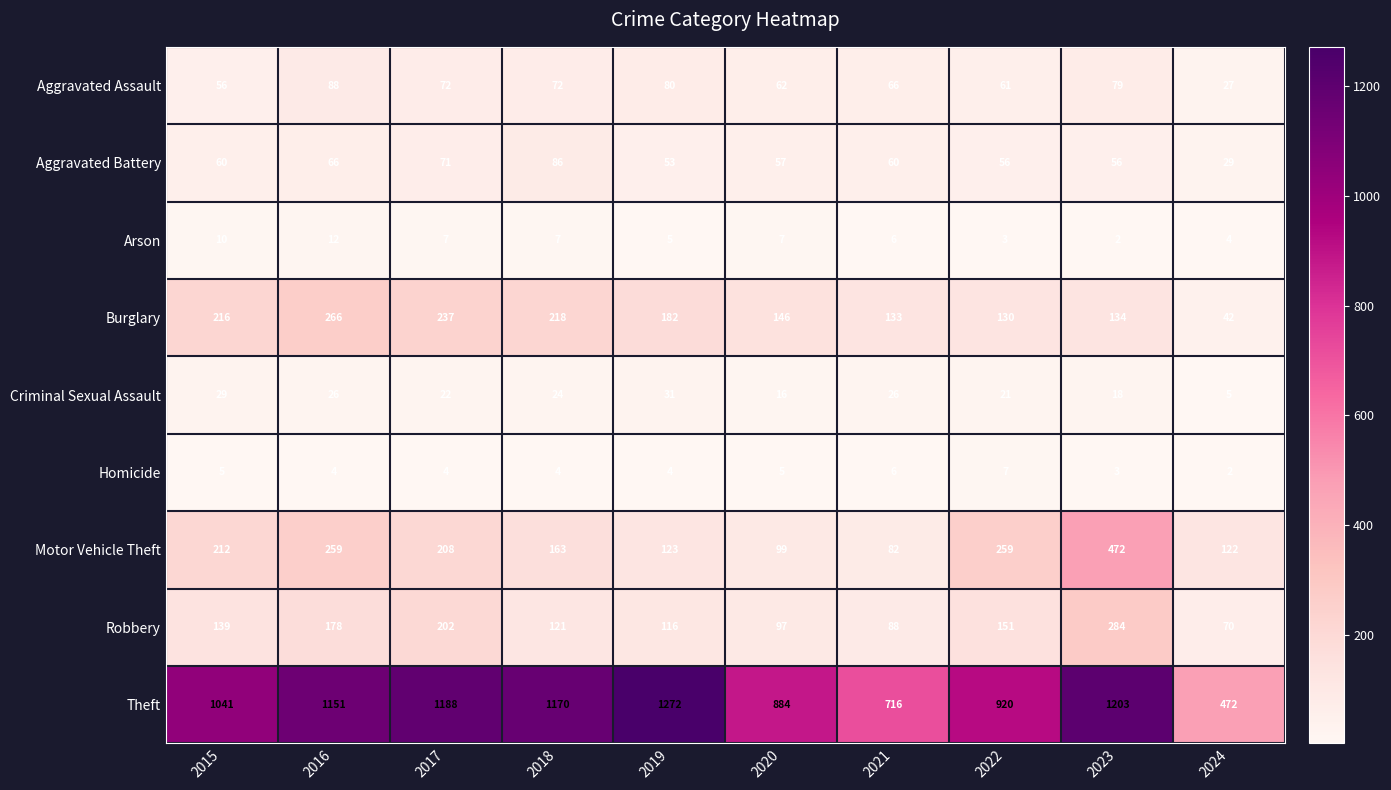

How many categories are shown in the chart?

10